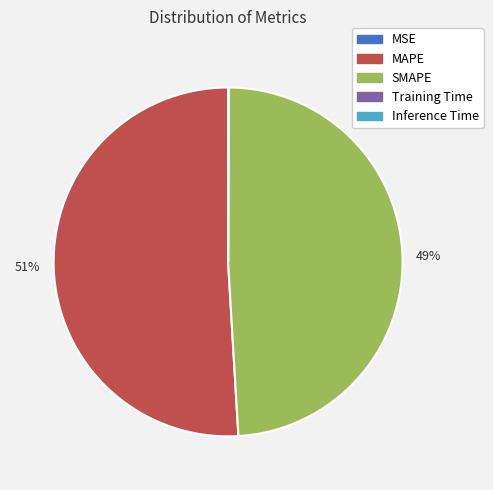

To the nearest percent, what is the average slice percentage?

20%